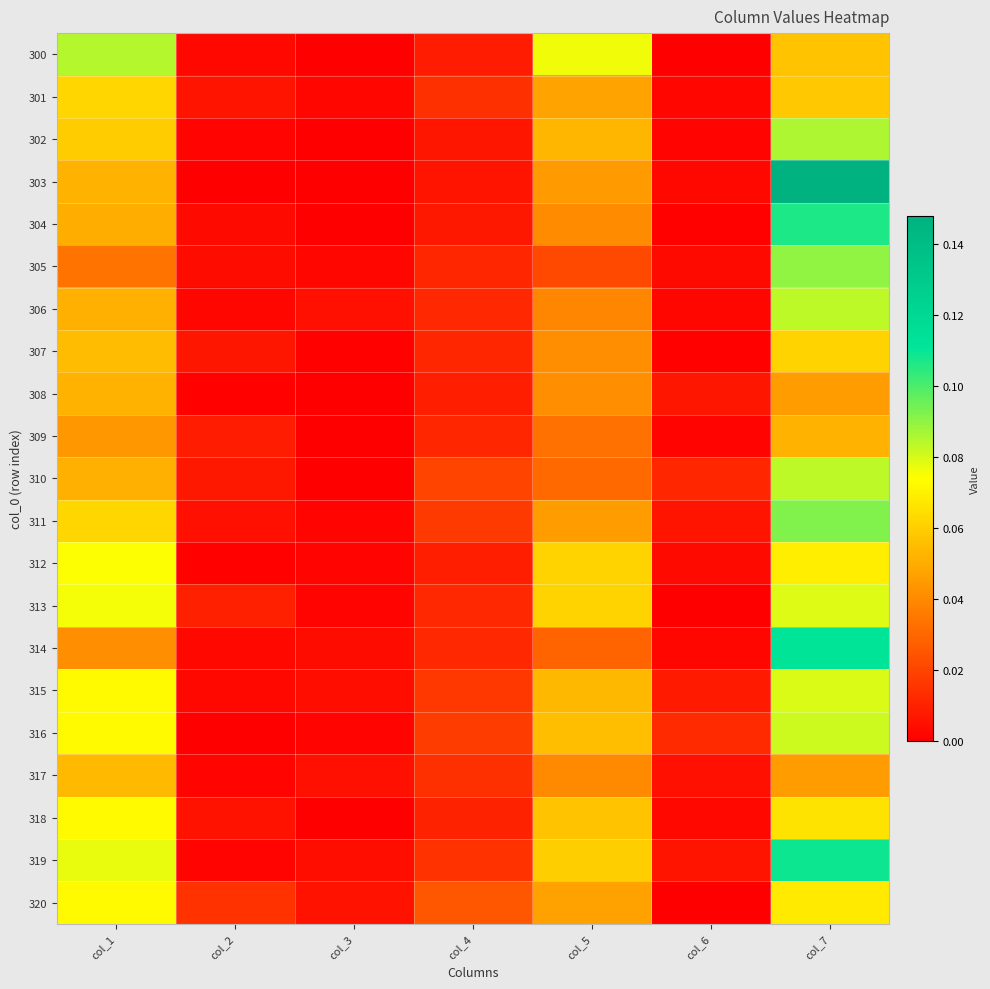

Reading right to left, transcribe all the data shown in this chart.

300: col_7=0.1	col_6=0.0	col_5=0.1	col_4=0.0	col_3=0.0	col_2=0.0	col_1=0.1
301: col_7=0.1	col_6=0.0	col_5=0.0	col_4=0.0	col_3=0.0	col_2=0.0	col_1=0.1
302: col_7=0.1	col_6=0.0	col_5=0.1	col_4=0.0	col_3=0.0	col_2=0.0	col_1=0.1
303: col_7=0.1	col_6=0.0	col_5=0.0	col_4=0.0	col_3=0.0	col_2=0.0	col_1=0.1
304: col_7=0.1	col_6=0.0	col_5=0.0	col_4=0.0	col_3=0.0	col_2=0.0	col_1=0.1
305: col_7=0.1	col_6=0.0	col_5=0.0	col_4=0.0	col_3=0.0	col_2=0.0	col_1=0.0
306: col_7=0.1	col_6=0.0	col_5=0.0	col_4=0.0	col_3=0.0	col_2=0.0	col_1=0.1
307: col_7=0.1	col_6=0.0	col_5=0.0	col_4=0.0	col_3=0.0	col_2=0.0	col_1=0.1
308: col_7=0.0	col_6=0.0	col_5=0.0	col_4=0.0	col_3=0.0	col_2=0.0	col_1=0.1
309: col_7=0.1	col_6=0.0	col_5=0.0	col_4=0.0	col_3=0.0	col_2=0.0	col_1=0.0
310: col_7=0.1	col_6=0.0	col_5=0.0	col_4=0.0	col_3=0.0	col_2=0.0	col_1=0.1
311: col_7=0.1	col_6=0.0	col_5=0.0	col_4=0.0	col_3=0.0	col_2=0.0	col_1=0.1
312: col_7=0.1	col_6=0.0	col_5=0.1	col_4=0.0	col_3=0.0	col_2=0.0	col_1=0.1
313: col_7=0.1	col_6=0.0	col_5=0.1	col_4=0.0	col_3=0.0	col_2=0.0	col_1=0.1
314: col_7=0.1	col_6=0.0	col_5=0.0	col_4=0.0	col_3=0.0	col_2=0.0	col_1=0.0
315: col_7=0.1	col_6=0.0	col_5=0.1	col_4=0.0	col_3=0.0	col_2=0.0	col_1=0.1
316: col_7=0.1	col_6=0.0	col_5=0.1	col_4=0.0	col_3=0.0	col_2=0.0	col_1=0.1
317: col_7=0.0	col_6=0.0	col_5=0.0	col_4=0.0	col_3=0.0	col_2=0.0	col_1=0.1
318: col_7=0.1	col_6=0.0	col_5=0.1	col_4=0.0	col_3=0.0	col_2=0.0	col_1=0.1
319: col_7=0.1	col_6=0.0	col_5=0.1	col_4=0.0	col_3=0.0	col_2=0.0	col_1=0.1
320: col_7=0.1	col_6=0.0	col_5=0.0	col_4=0.0	col_3=0.0	col_2=0.0	col_1=0.1